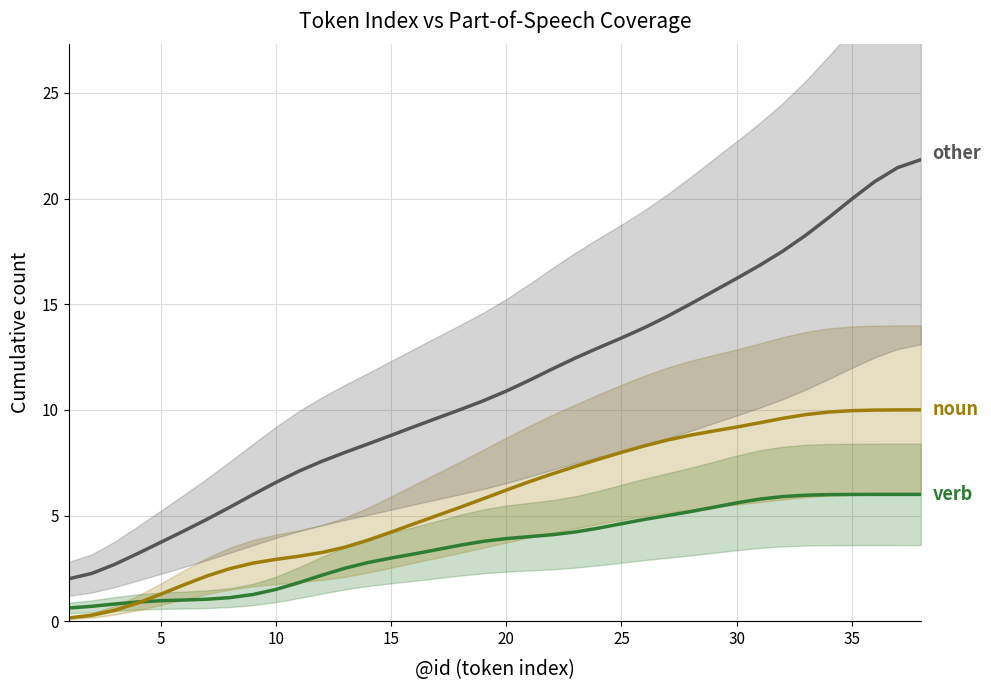

True or false: other has more than 2 interior local peaks.

False